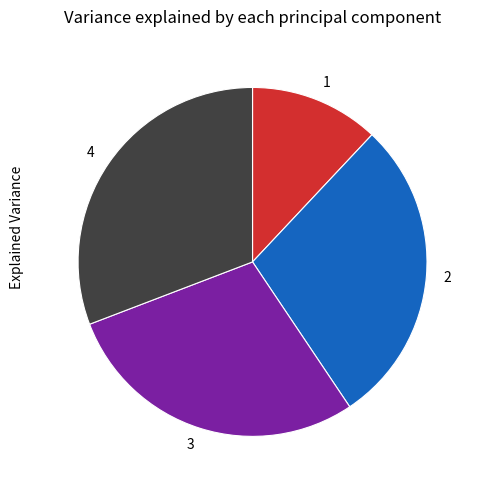

Approximately how many times larger is the value at 4 compared to 1?

2.6